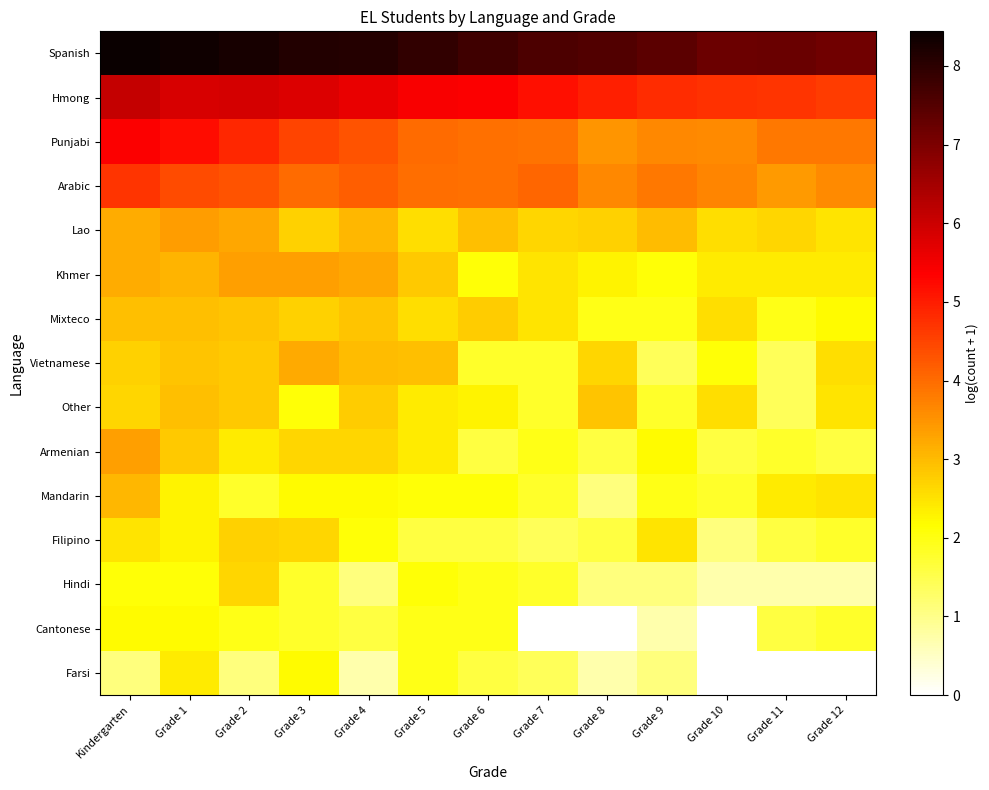

At how many categories does at least one series exceed 4?

13